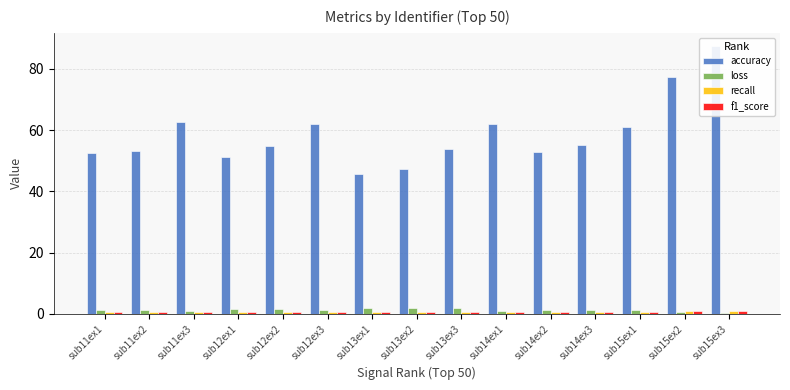

What is the minimum value for accuracy?

45.5